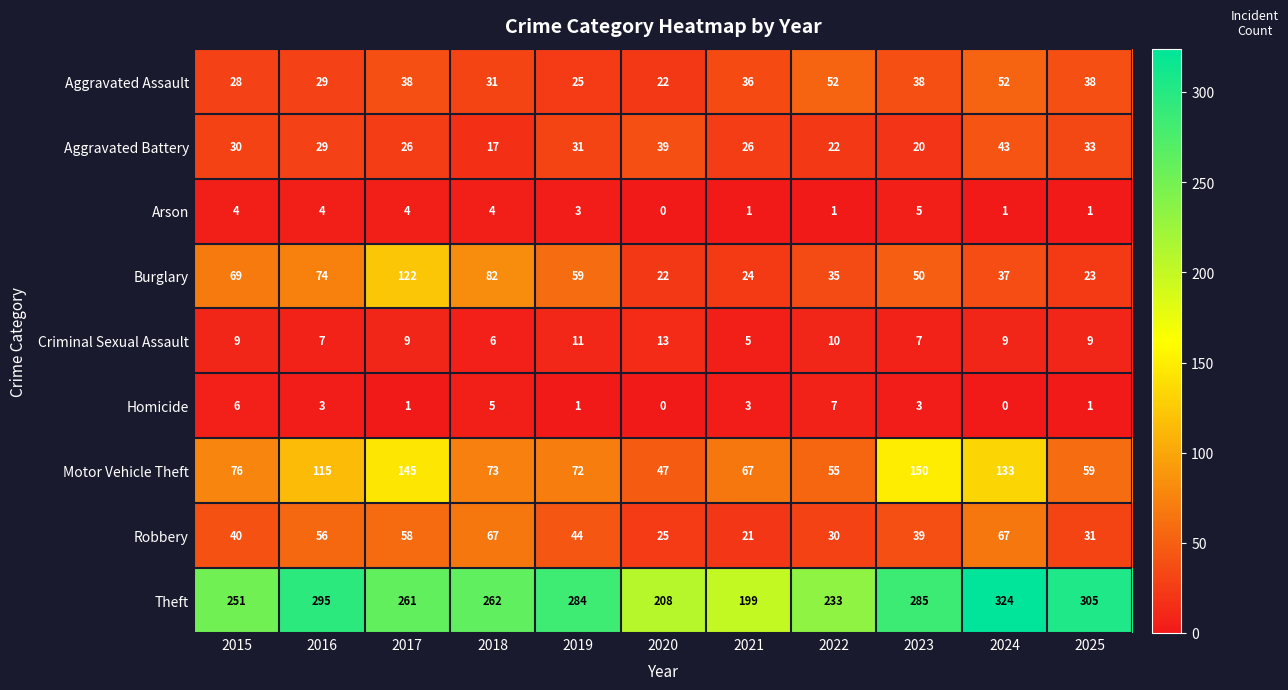

At 2018, list the series in order from largest to smallest.

Theft, Burglary, Motor Vehicle Theft, Robbery, Aggravated Assault, Aggravated Battery, Criminal Sexual Assault, Homicide, Arson